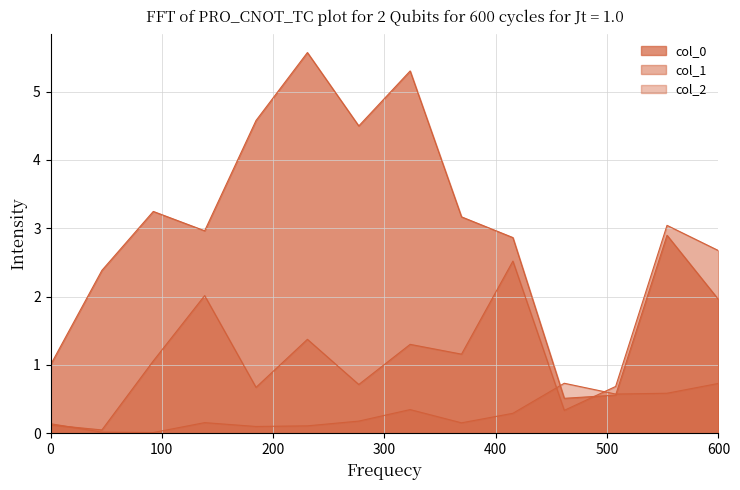

How many interior local valleys does the col_2 series have?

3